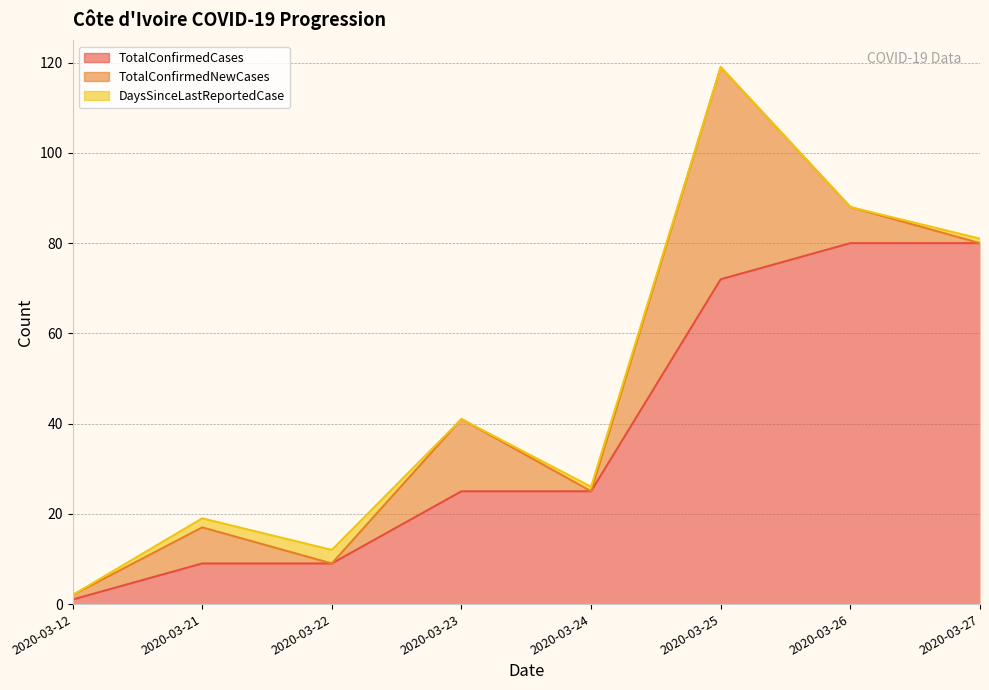

At which category is the sum across all series the highest?

2020-03-25